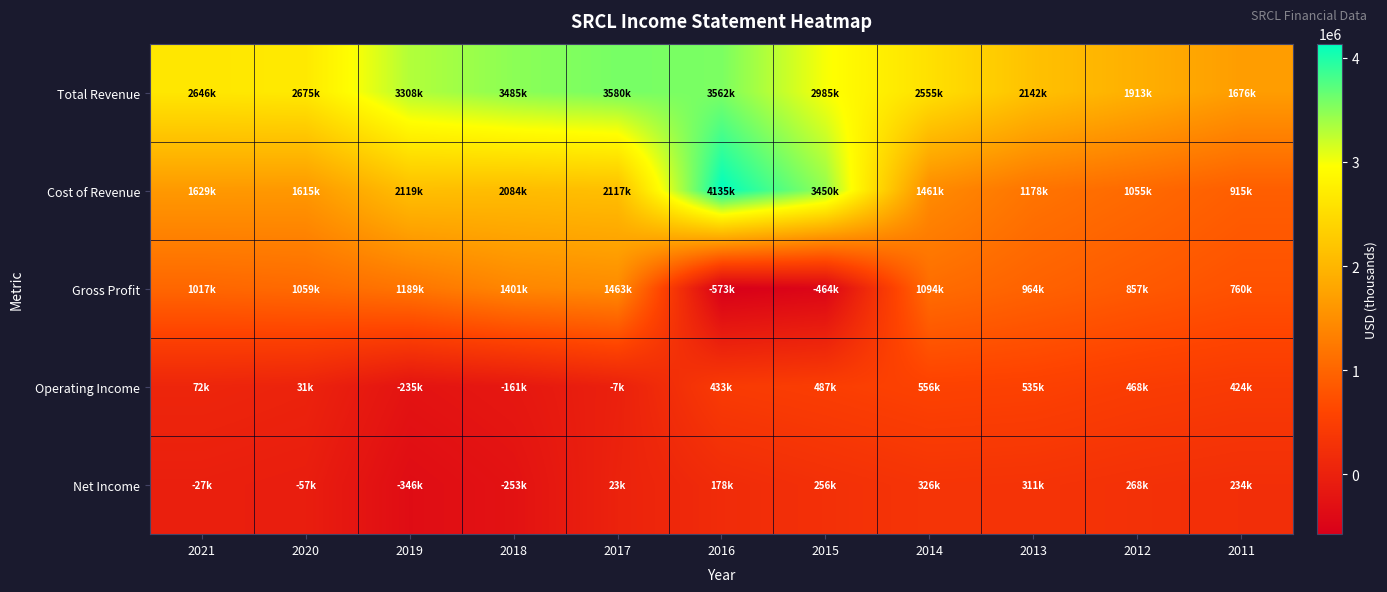

What is the maximum value shown in the chart?

4135800